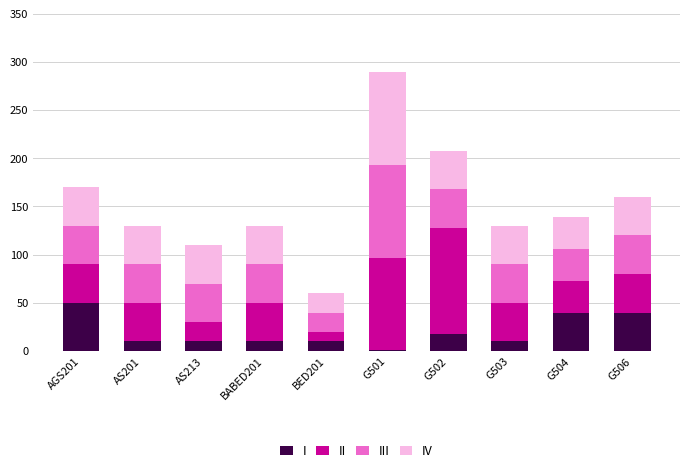

Are the bars horizontal?

No